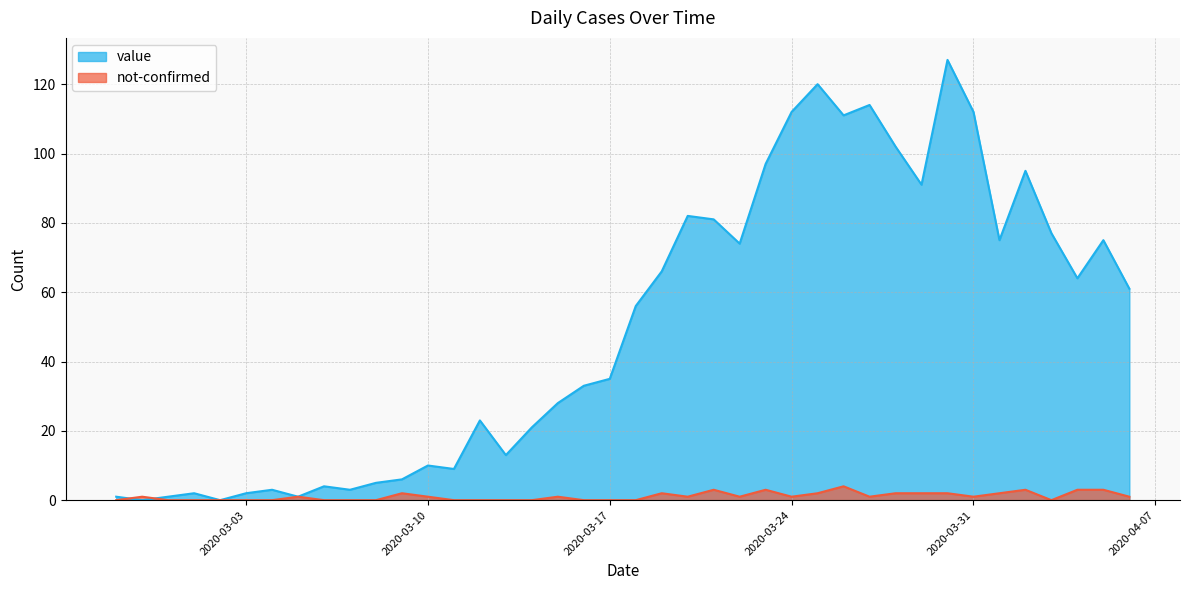

The value series shows 28 at 2020-03-15. True or false?

True